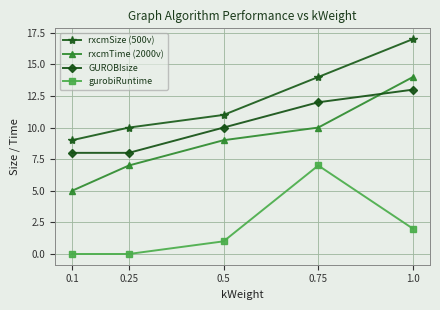

What is the value of the rxcmTime (2000v) point at the 1st from the left?

5